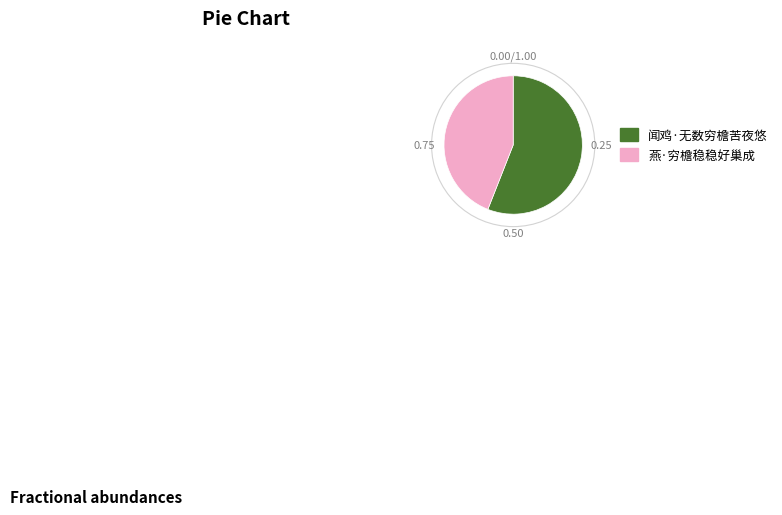

Is there a majority slice in this chart?

Yes